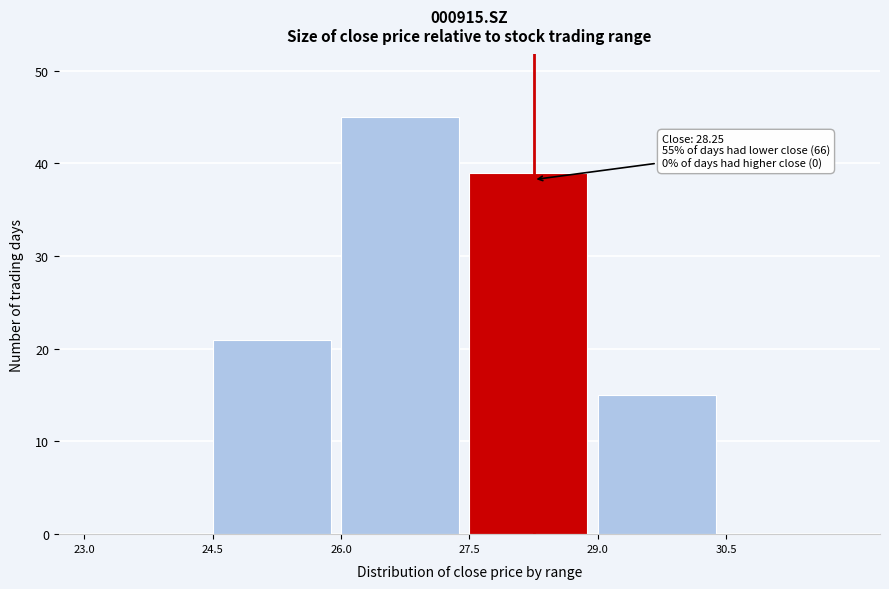

Over which range of the x-axis is the bar tallest?

26.0 to 27.5